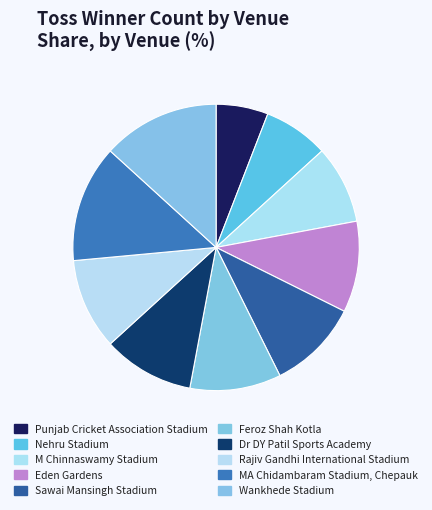

Is it true that Sawai Mansingh Stadium is 1% of the pie?

False